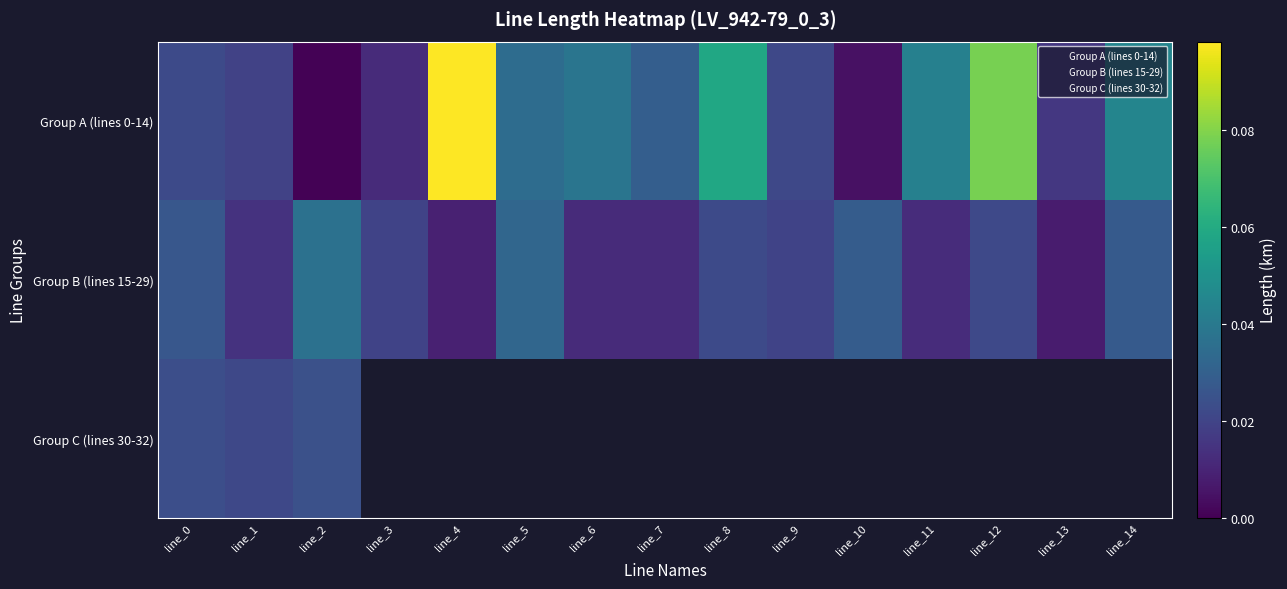

At which category does the chart reach its peak across all series?

line_4